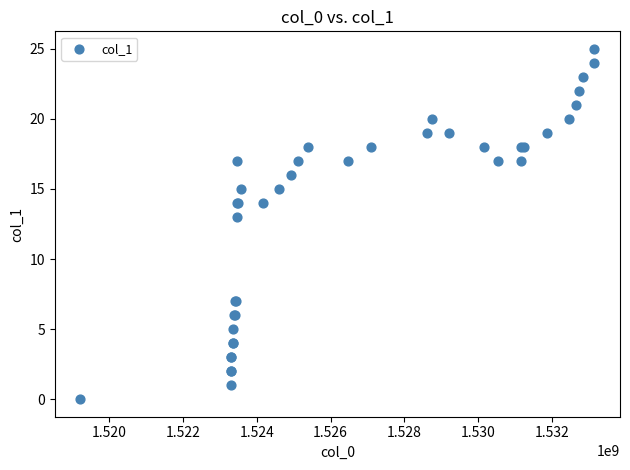

What Y value in the scatter plot is closest to 12?

13